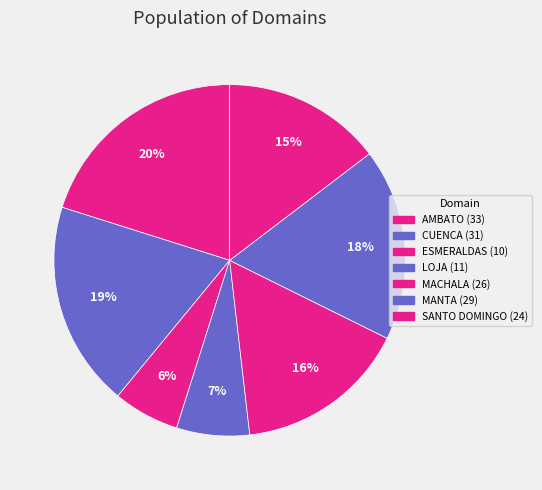

Which category has the biggest portion of the pie?

AMBATO